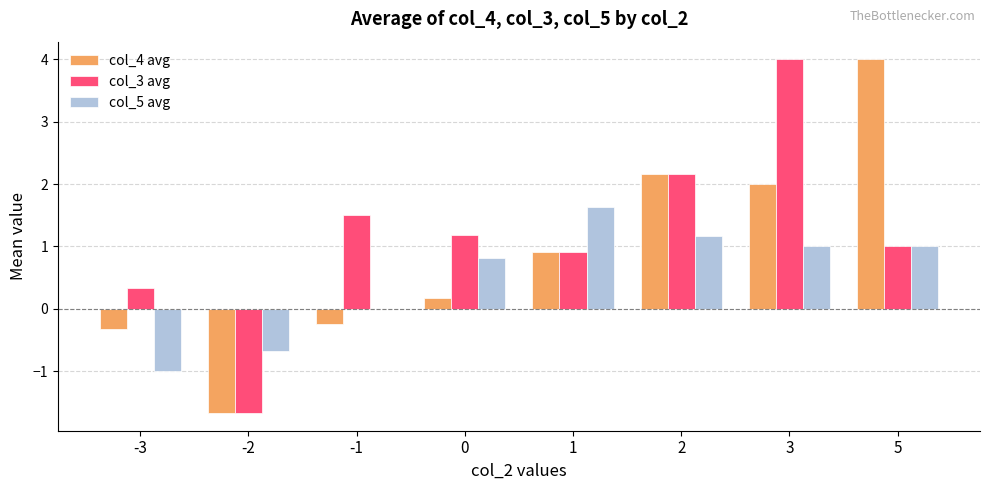

How many groups of bars are there?

8